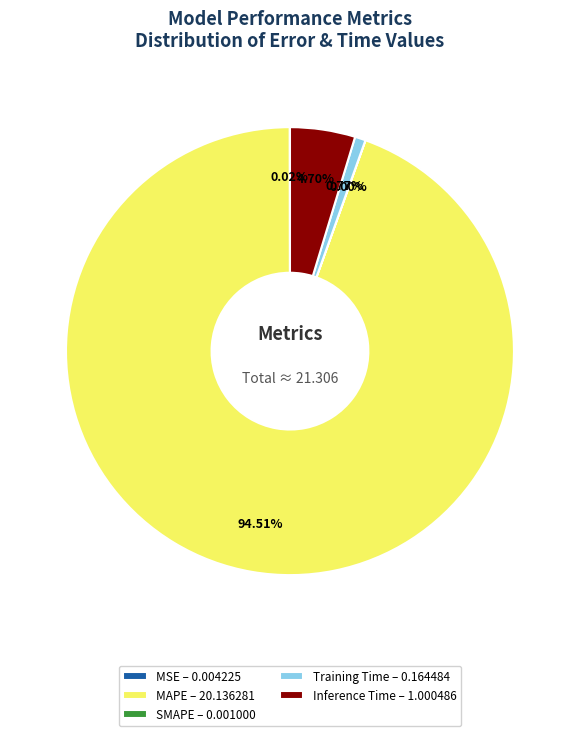

Do MAPE – 20.136281 and Inference Time – 1.000486 together represent more than half of the pie?

Yes